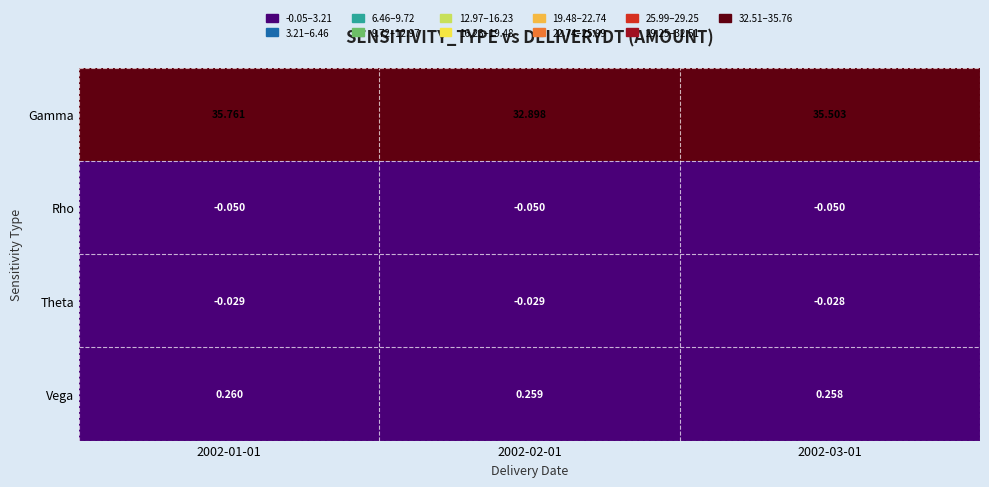

What is the greatest value displayed?

35.8